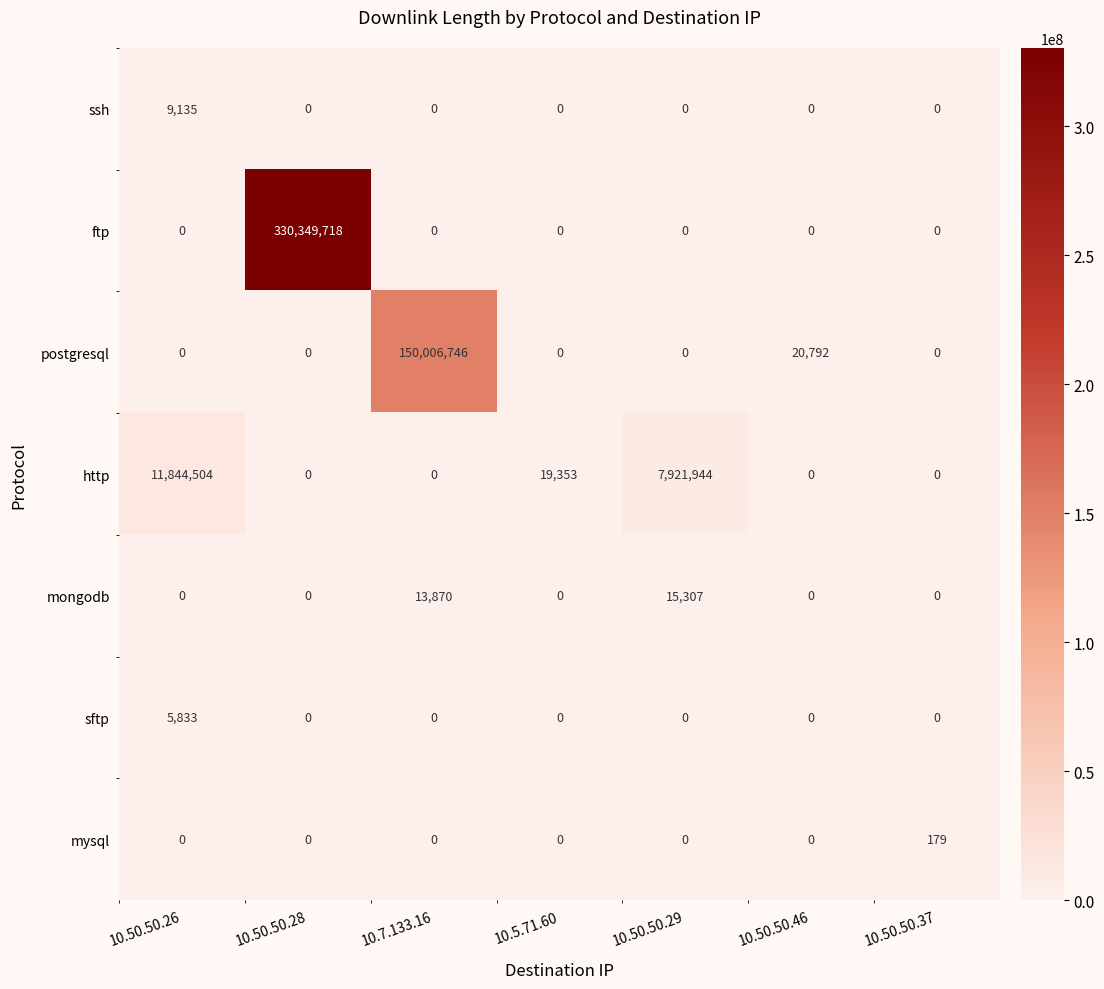

At which label is postgresql closest to 75003373?

10.50.50.46